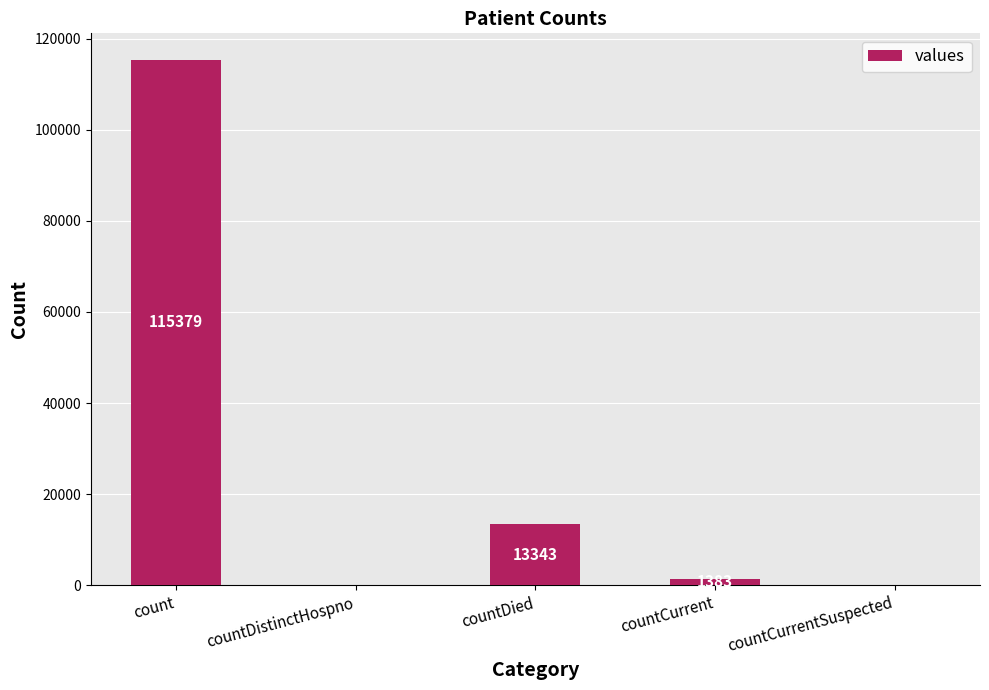

What is the change in value from count to countDistinctHospno?

-115379